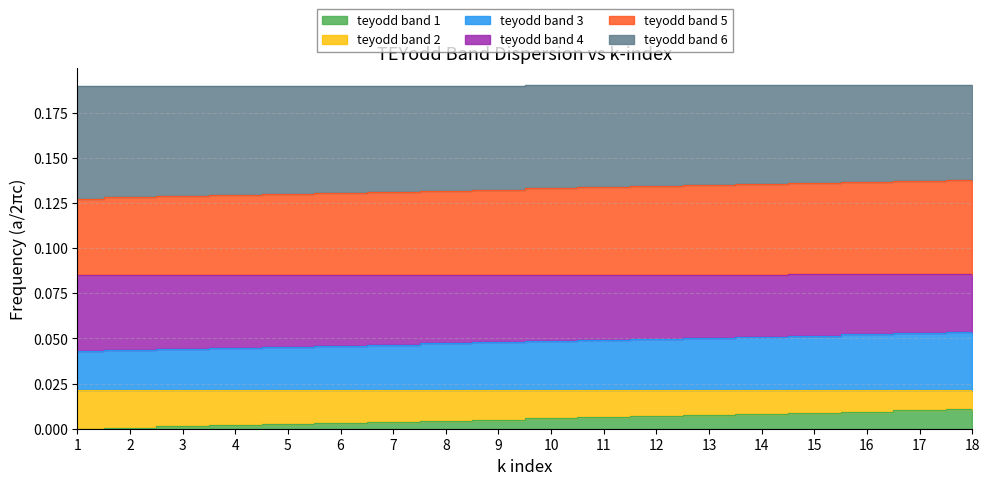

True or false: teyodd band 2 and teyodd band 1 cross at least once.

False